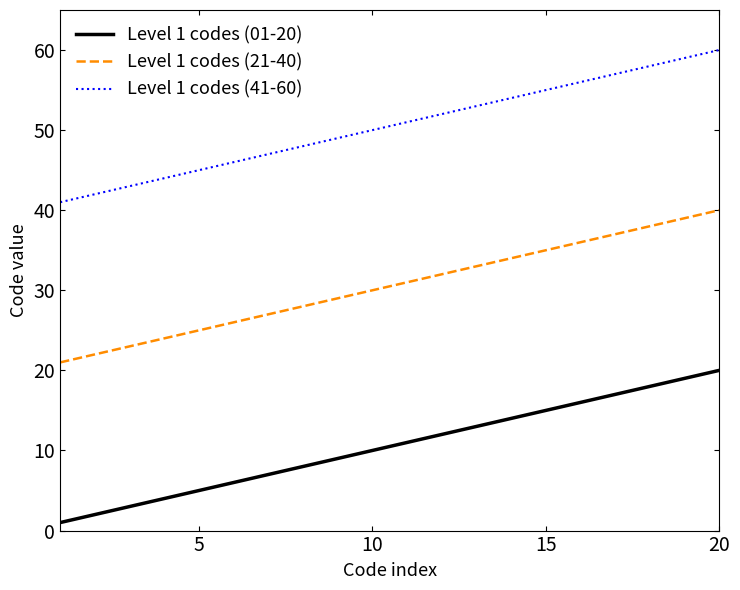

Rank the series by their average value, from highest to lowest.

Level 1 codes (41-60), Level 1 codes (21-40), Level 1 codes (01-20)